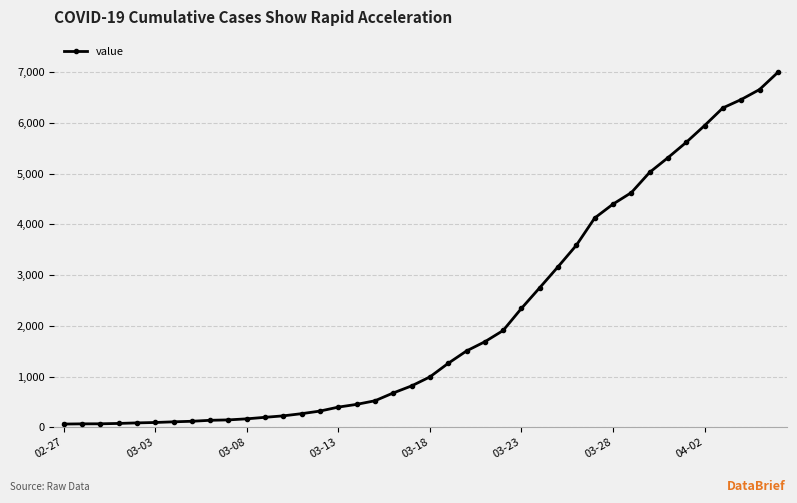

What is the sum of all values?

85677